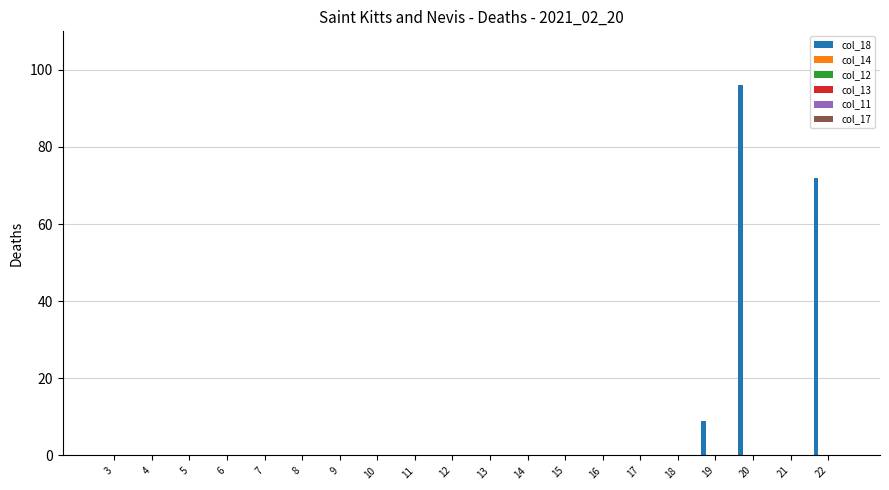

What is the maximum value shown in the chart?

96